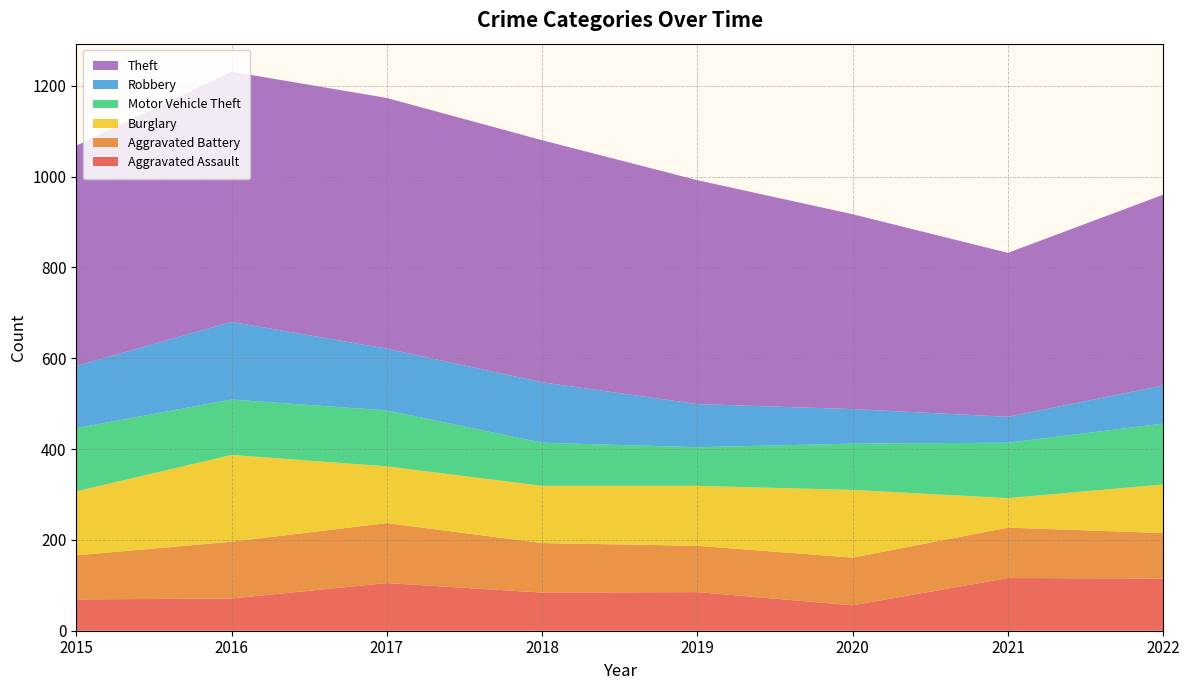

Reading left to right, extract all data points from this chart.

Aggravated Assault: 69	71	105	84	85	56	116	115
Aggravated Battery: 97	125	132	109	102	105	111	100
Burglary: 141	191	125	126	132	149	65	107
Motor Vehicle Theft: 139	122	123	95	85	102	122	134
Robbery: 137	171	136	133	95	76	57	84
Theft: 485	551	552	533	493	429	361	420